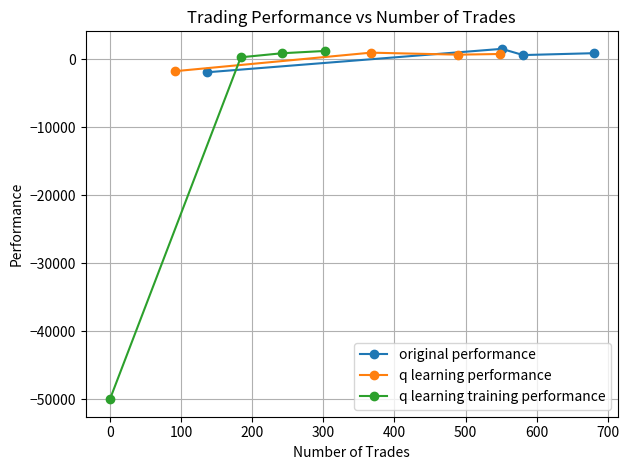

What is the maximum value for original performance?

1548.0